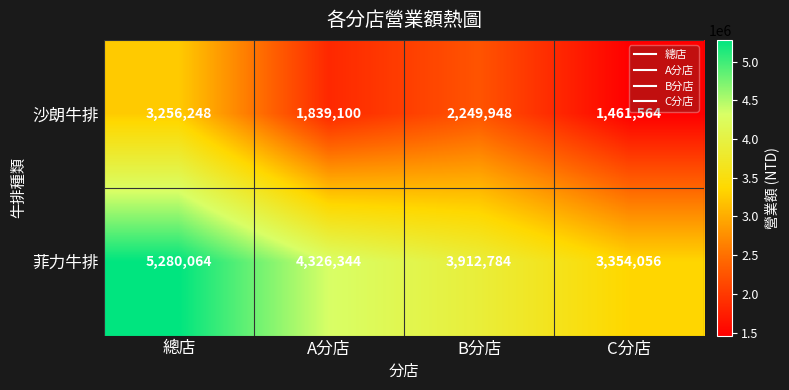

Which series changed the most between 總店 and A分店?

沙朗牛排